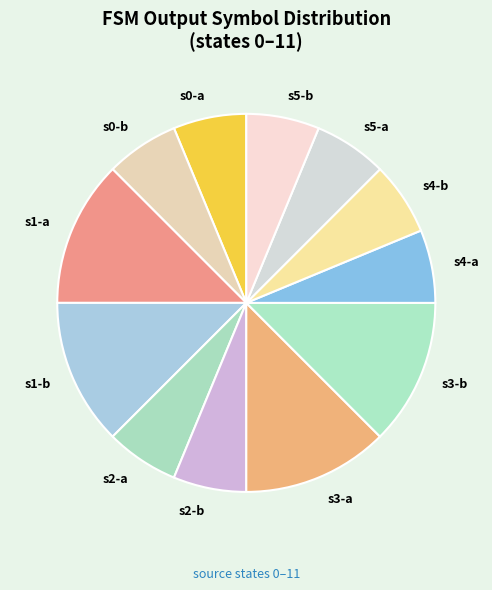

Which has a higher value, s1-a or s5-a?

s1-a